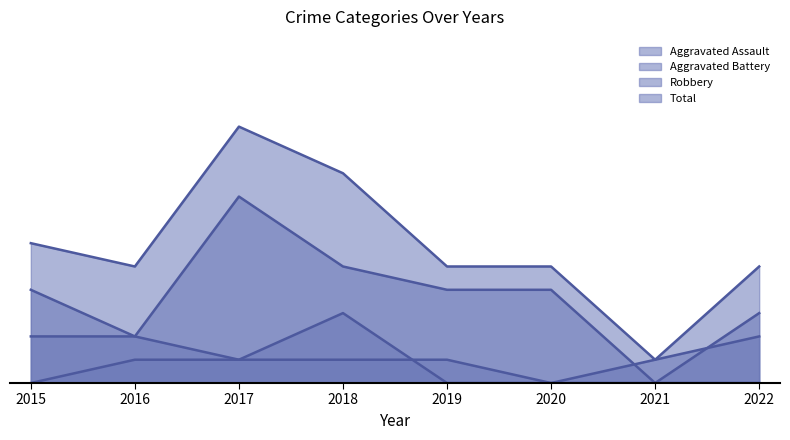

Does the chart have visible grid lines?

No